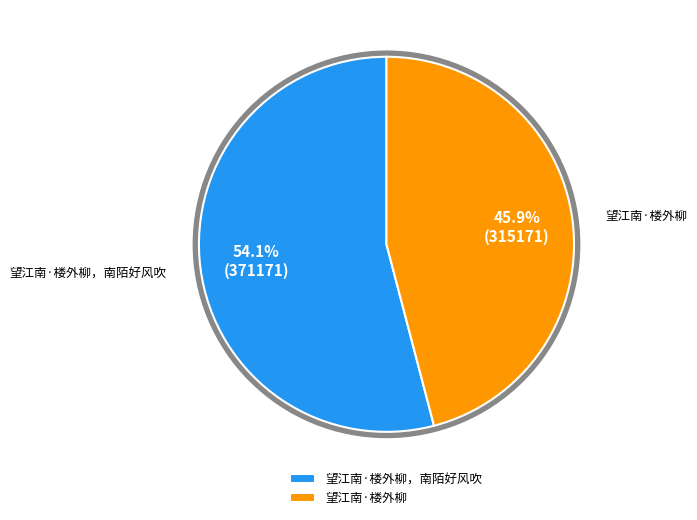

To the nearest percent, what is the combined percentage of 望江南·楼外柳 and 望江南·楼外柳，南陌好风吹?

100%